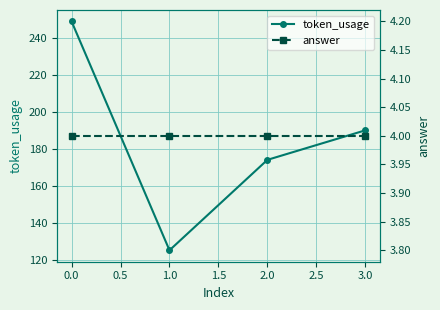

What is the smallest value displayed?

4